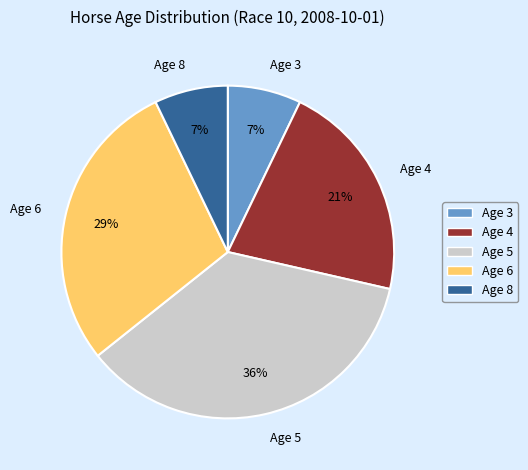

True or false: Age 6 accounts for 29% of the total.

True